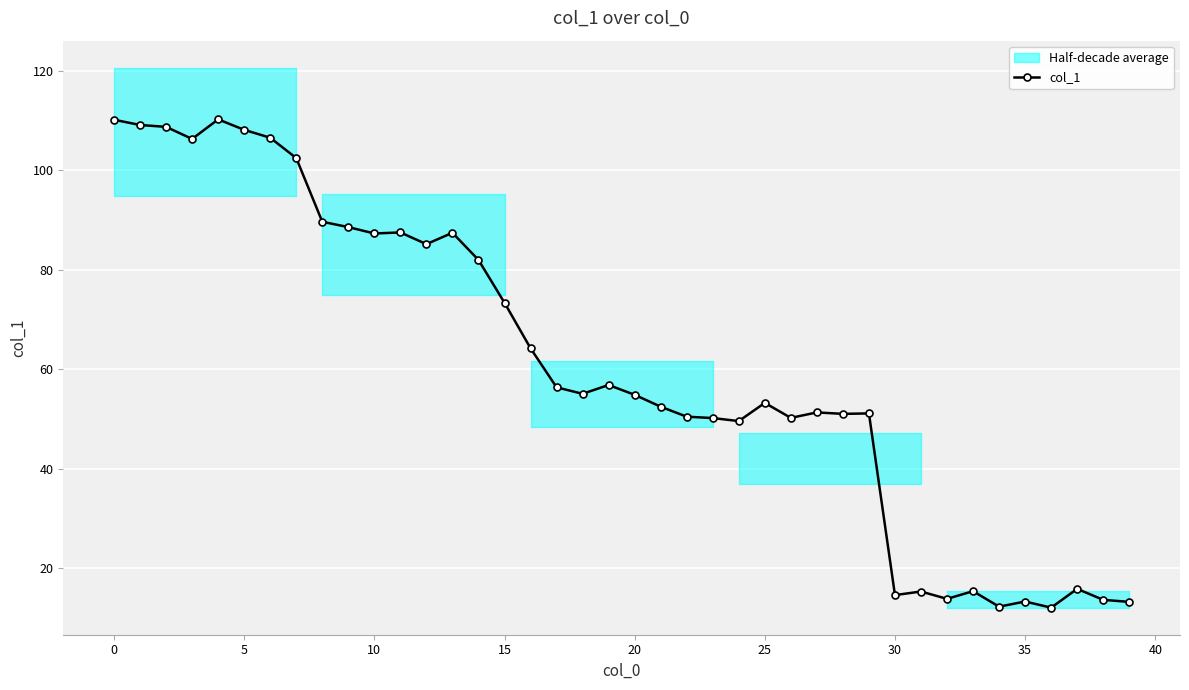

True or false: col_1 has more than 2 interior local peaks.

True